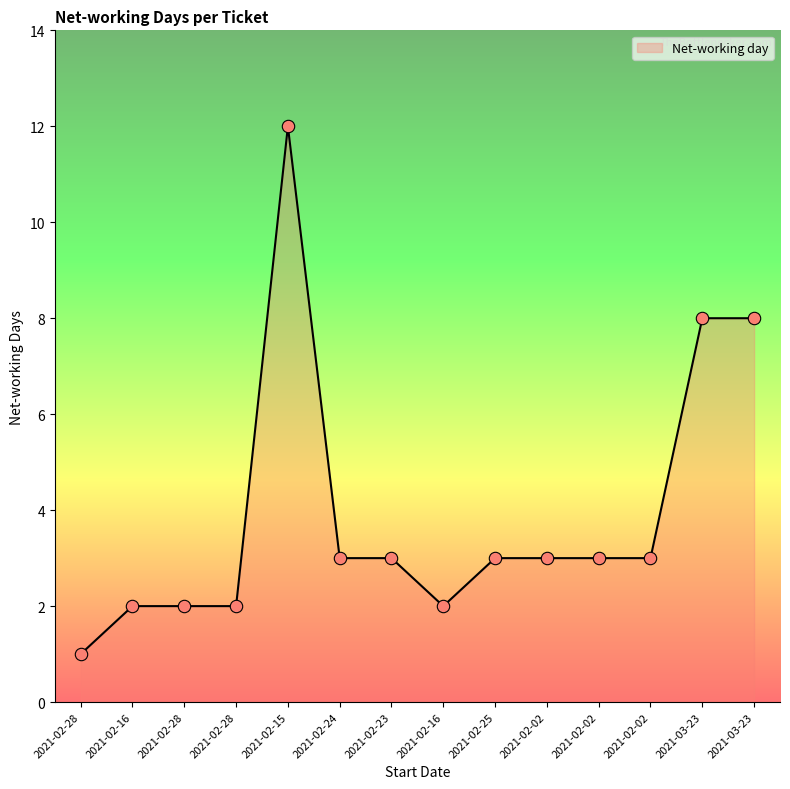

What is the change in value from 2021-02-28 to 2021-02-23?

+1